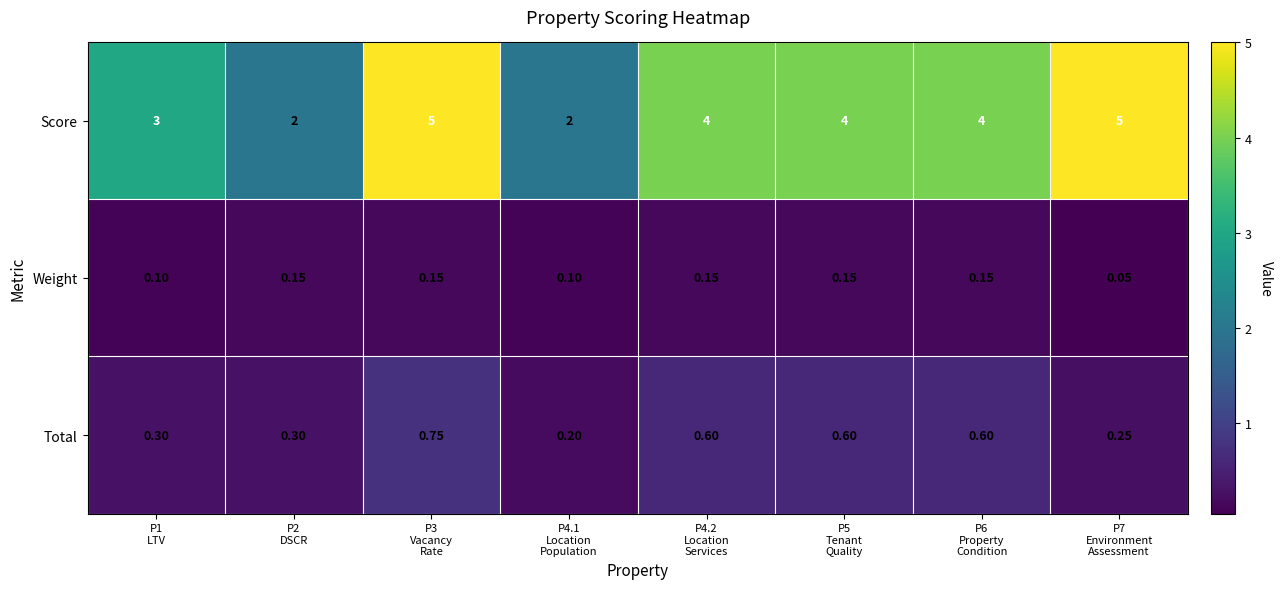

Which series has the widest spread of values?

Score